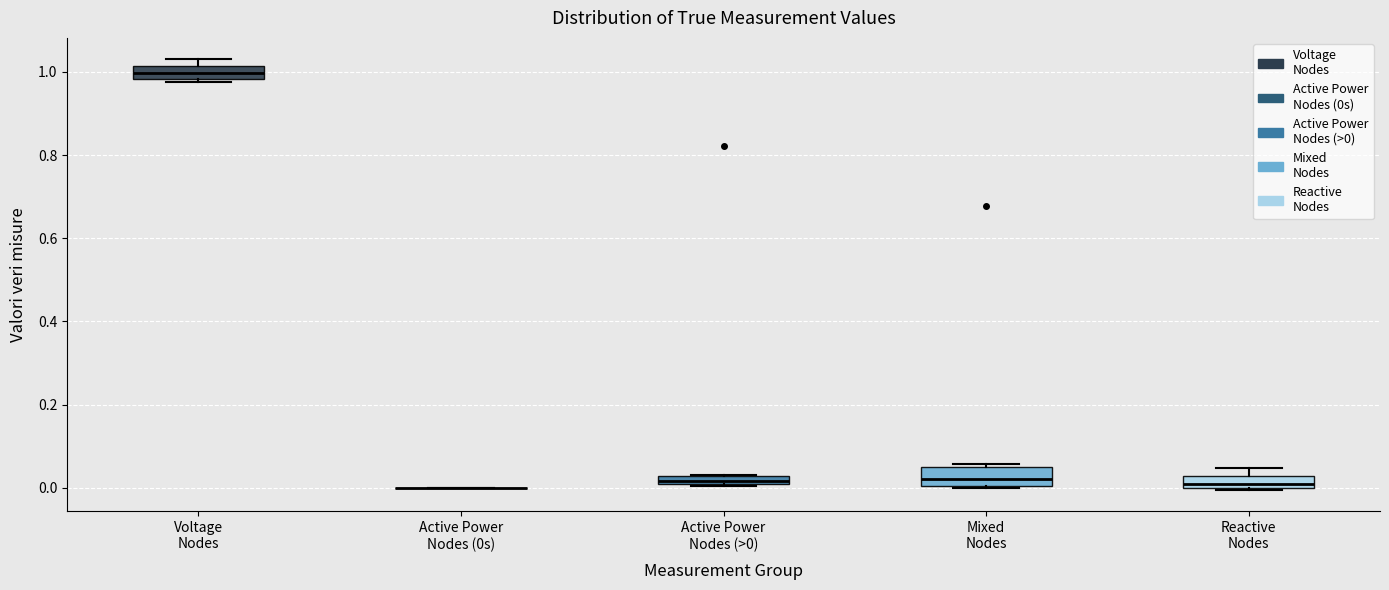

Where is the upper edge of the box for Voltage Nodes on the y-axis? The values are not printed on the chart, so give them approximately, as read against the axis.

1.02